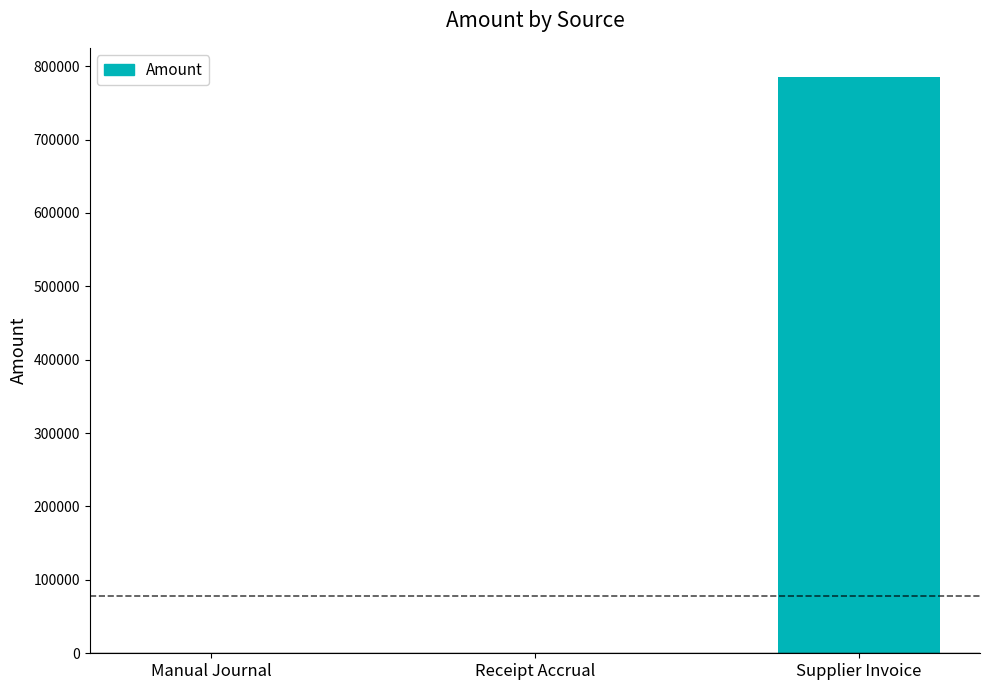

Are the bars horizontal?

No